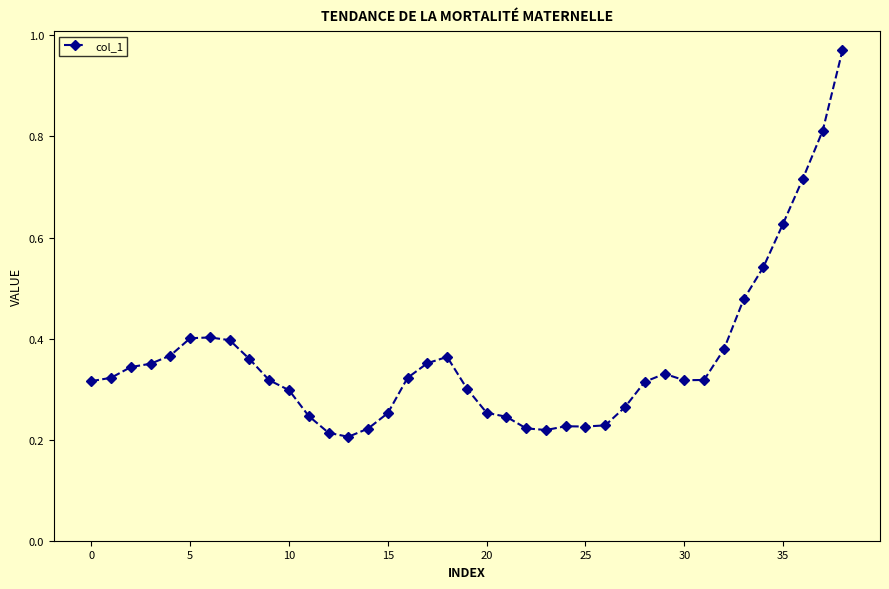

What is the sum of all values?

14.0